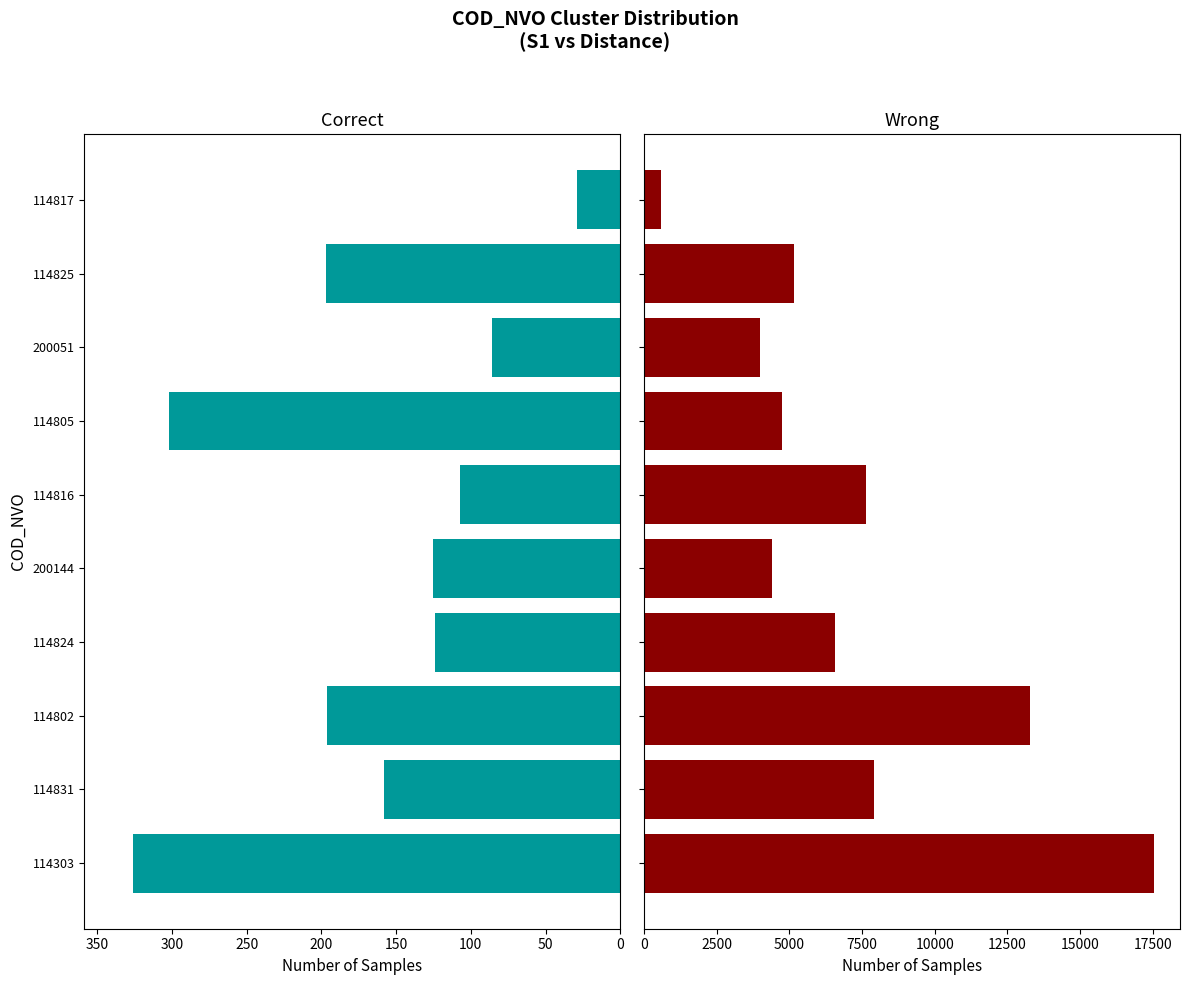

How many categories are shown in the chart?

10